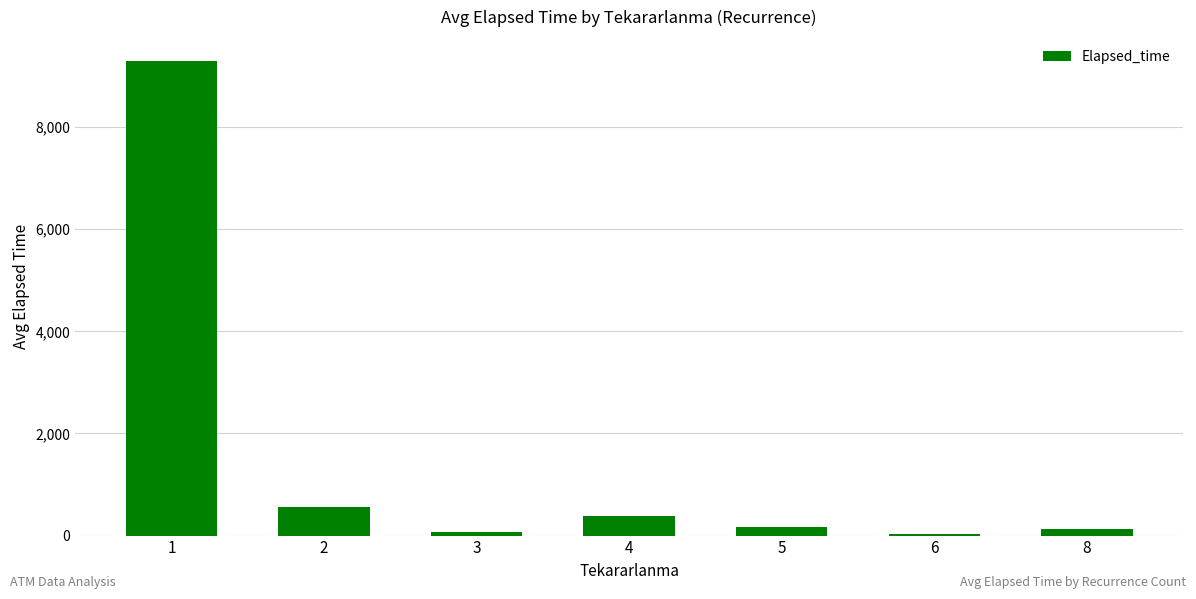

The value at 1 is 3438.7. True or false?

False